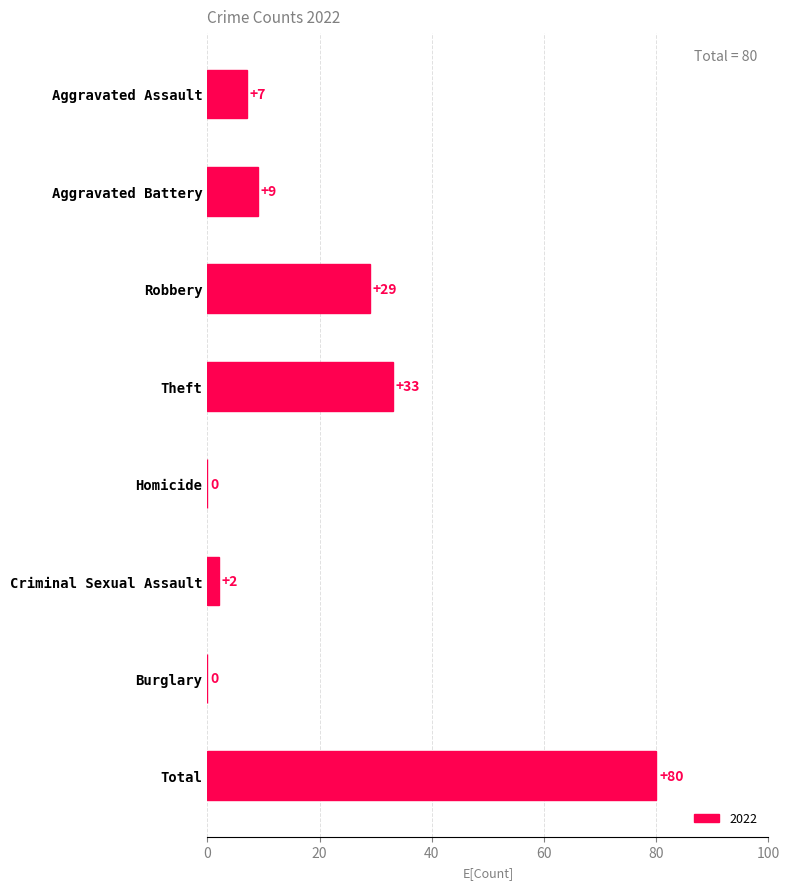

True or false: the data shows 11 at Aggravated Assault.

False